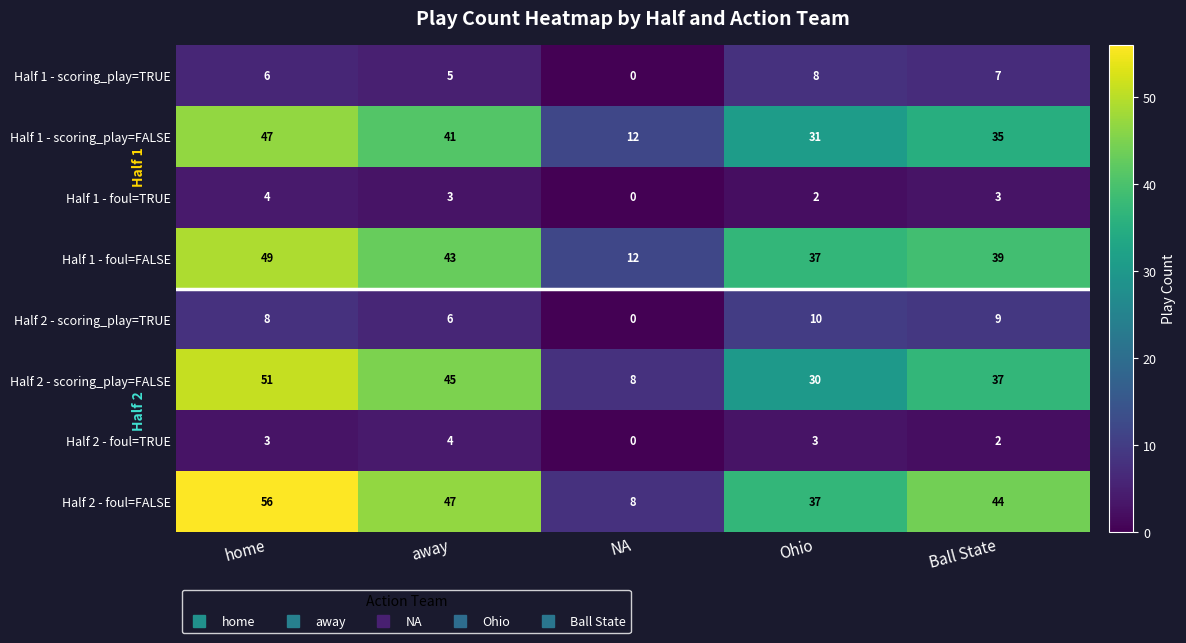

At which label is Half 1 - foul=FALSE closest to 30?

Ohio